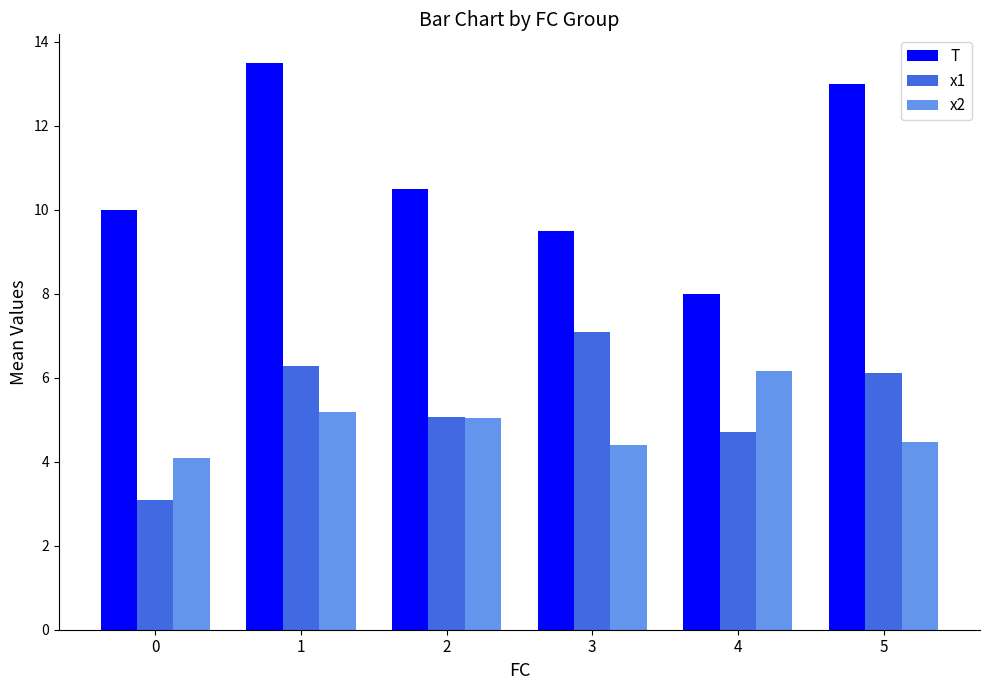

What is the difference between the maximum and minimum values in the x1 series?

4.0